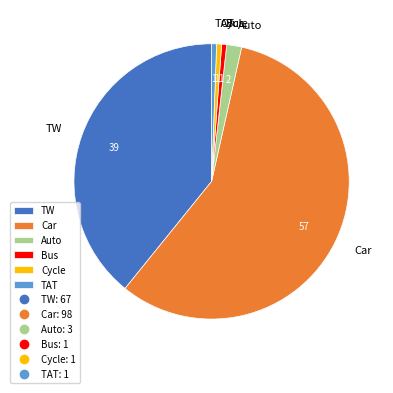

Which category has the biggest portion of the pie?

Car